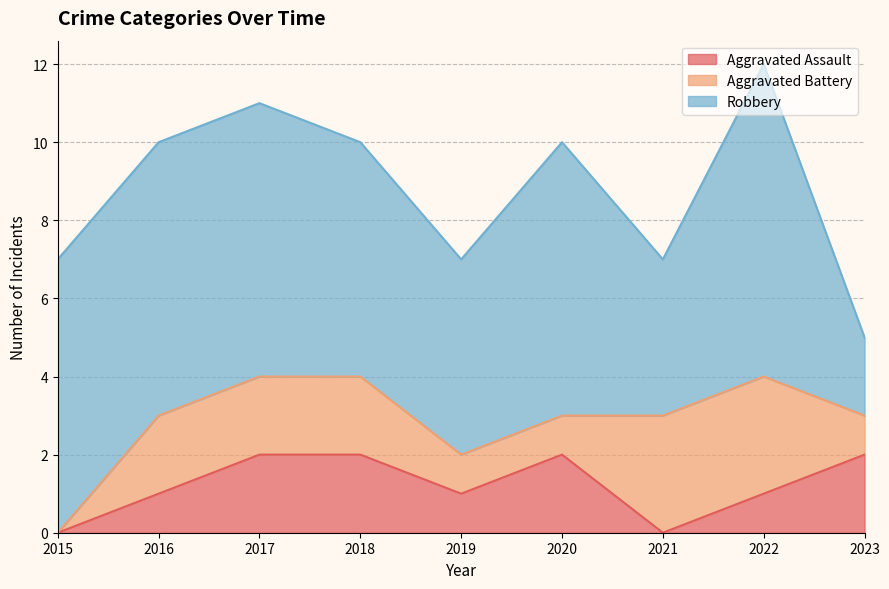

What is the difference between the Robbery values at 2016 and 2023?

5